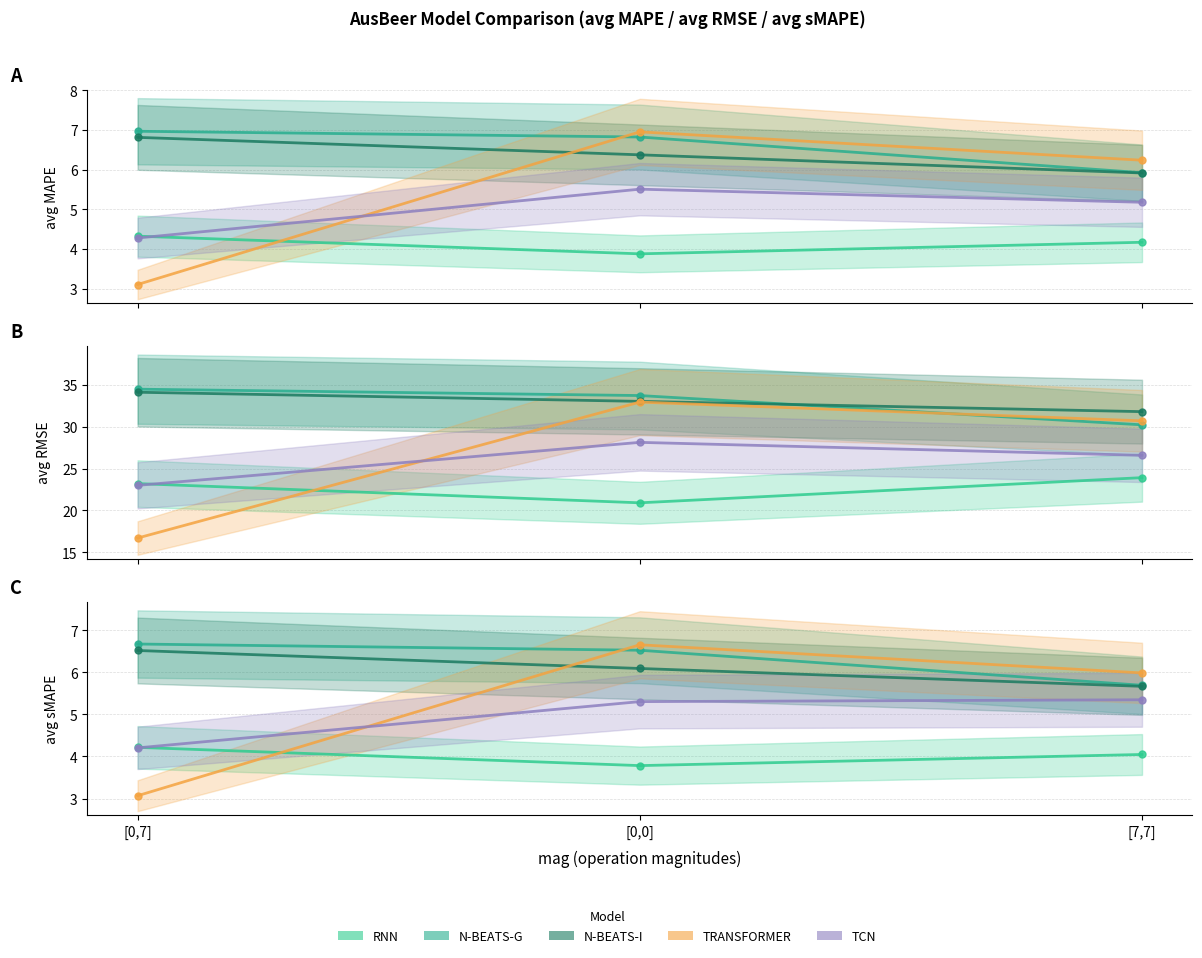

Which category has the lowest value across all series?

[0,7]